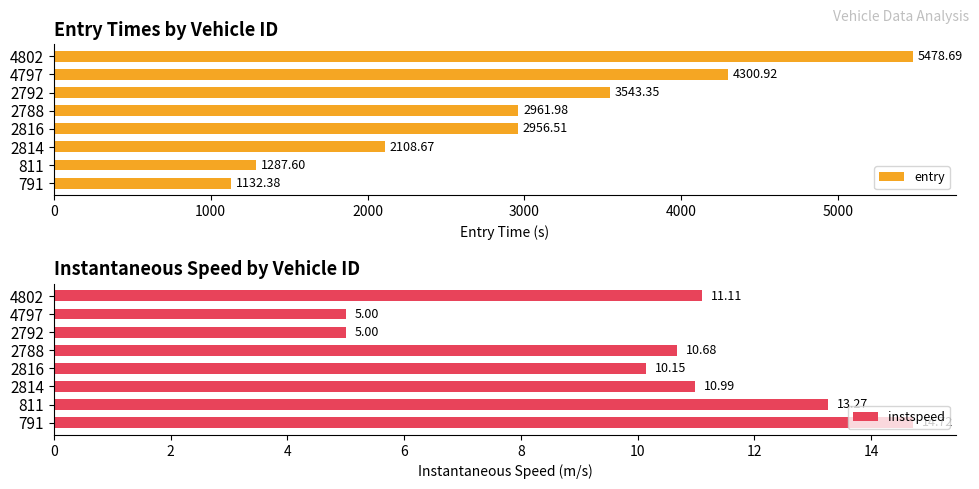

What is the minimum value shown in the chart?

5.0